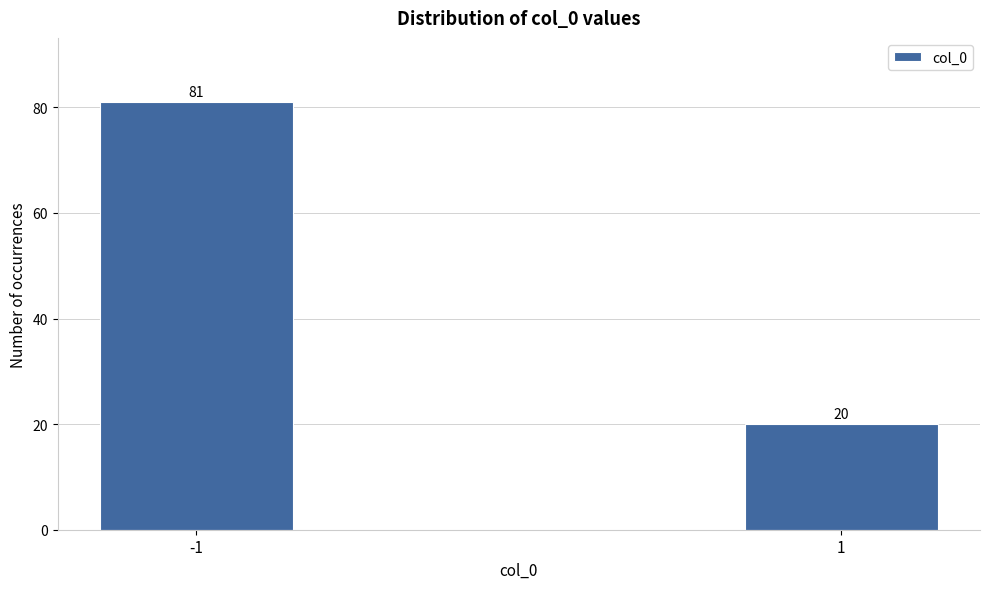

Reading left to right, extract all data points from this chart.

81	20